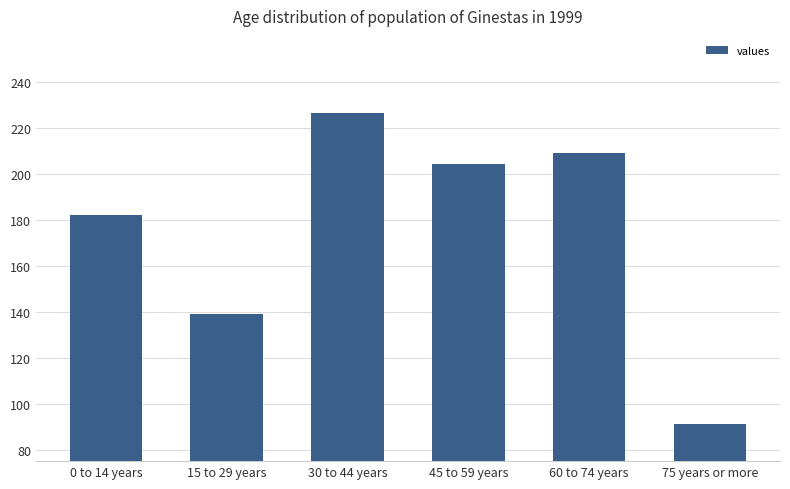

What position from the right is 75 years or more?

1